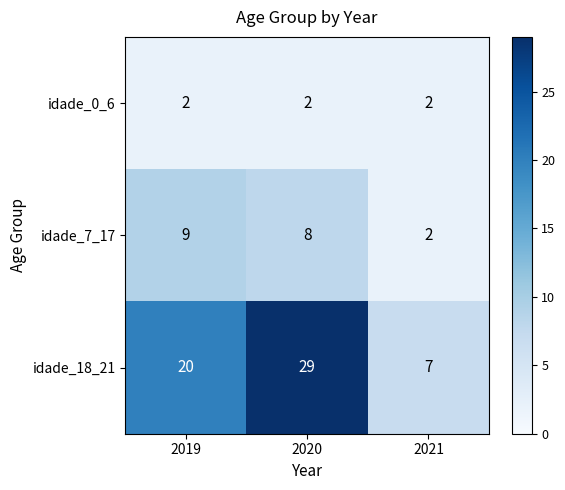

Is it true that idade_18_21 equals 38 at 2020?

False